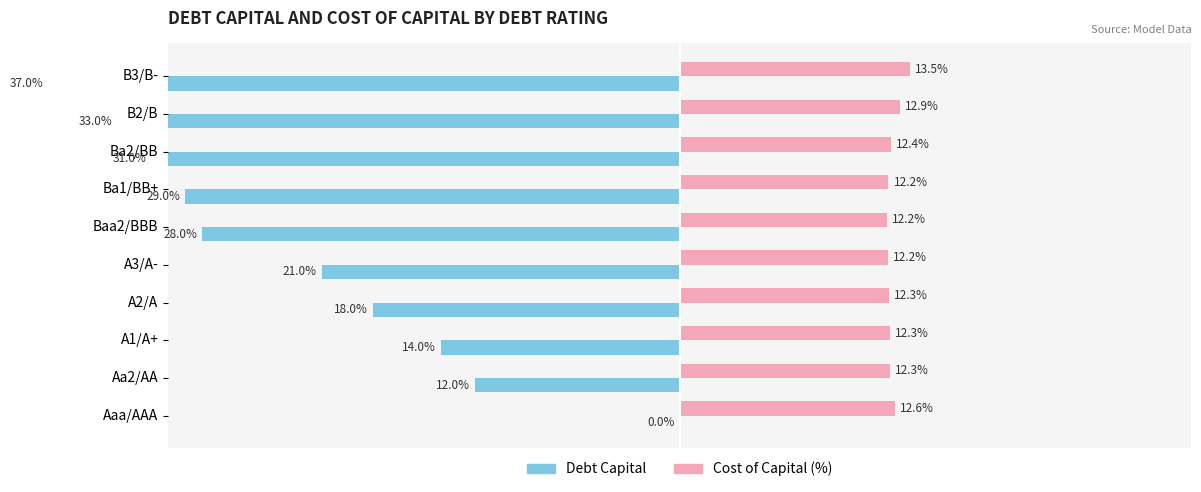

What are all the series names shown in the legend?

Debt Capital, Cost of Capital (%)